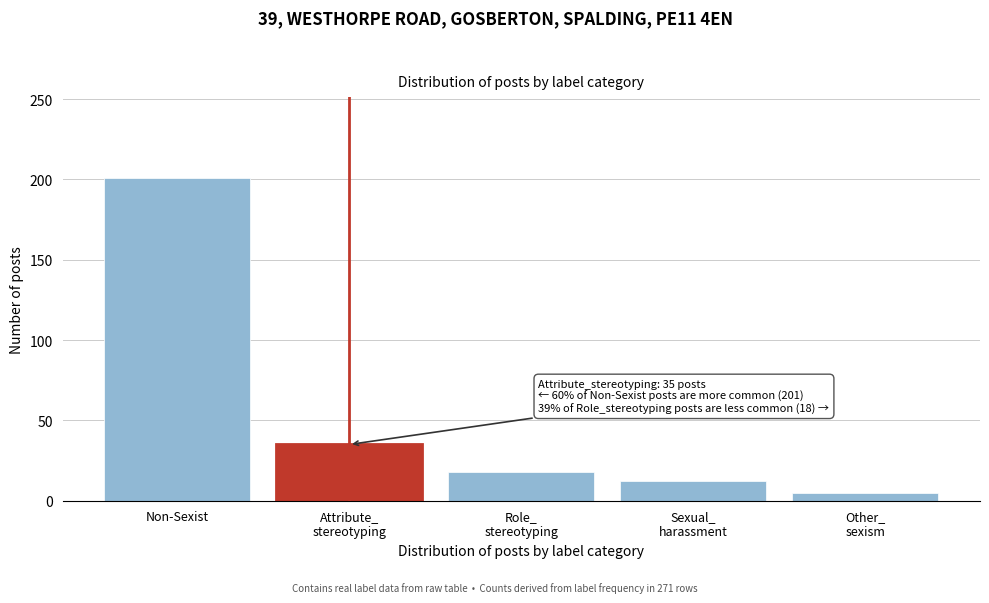

Reading left to right, transcribe all the data shown in this chart.

201	35	18	12	5